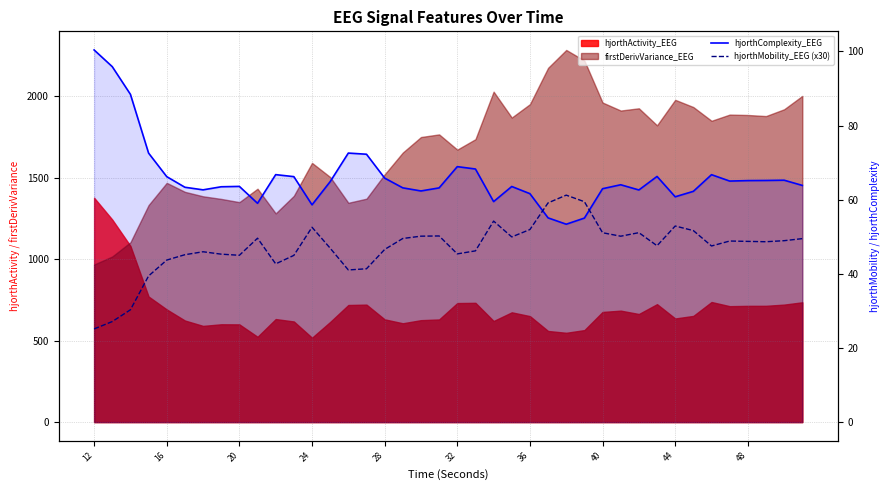

True or false: hjorthComplexity_EEG has a value of 112.3 at 32.

False